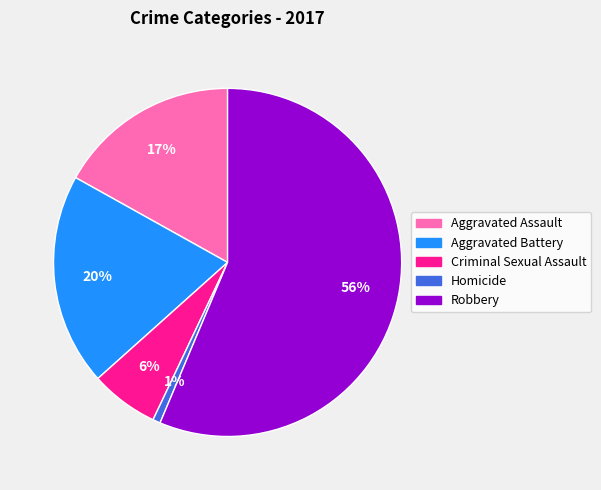

To the nearest percent, what is the combined percentage of Robbery and Homicide?

57%